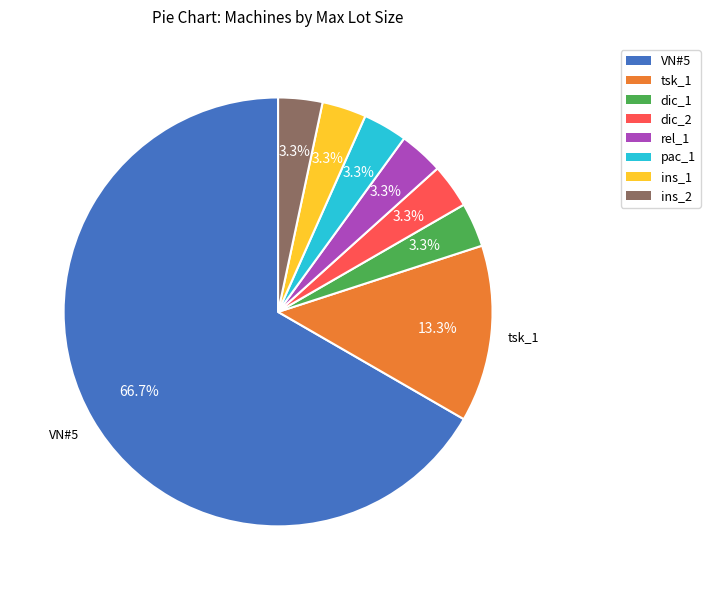

Count the number of slices in the pie.

8